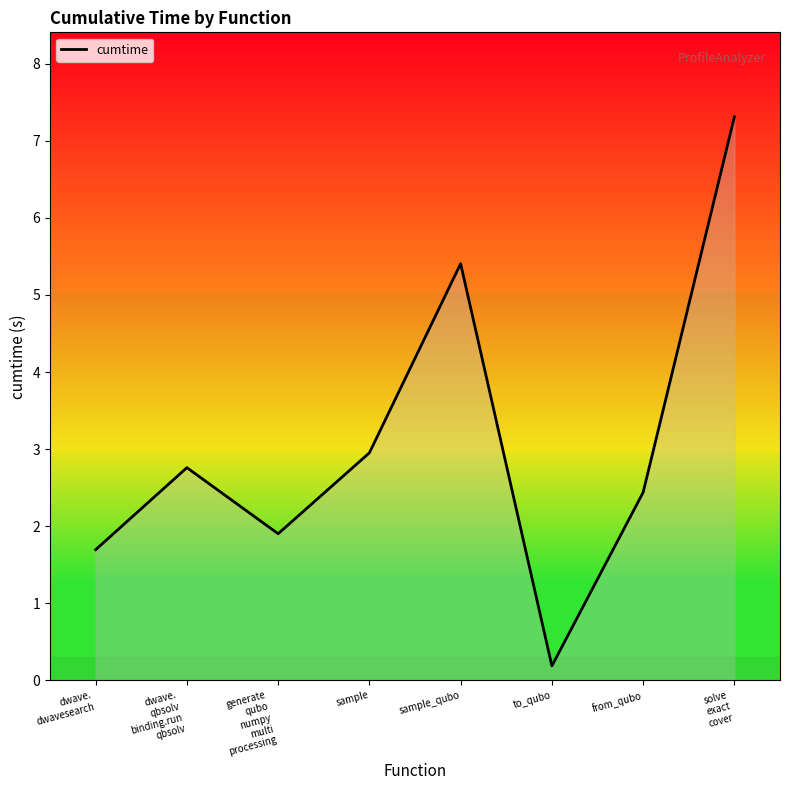

The value at dwave.
qbsolv
binding.run
qbsolv is 2.8. True or false?

True